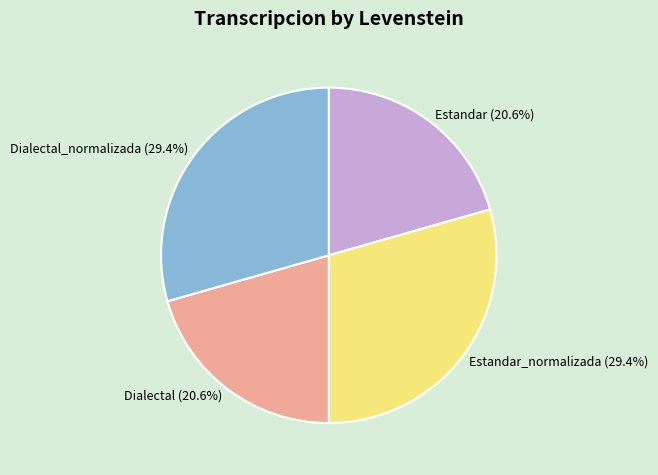

Is there a majority slice in this chart?

No